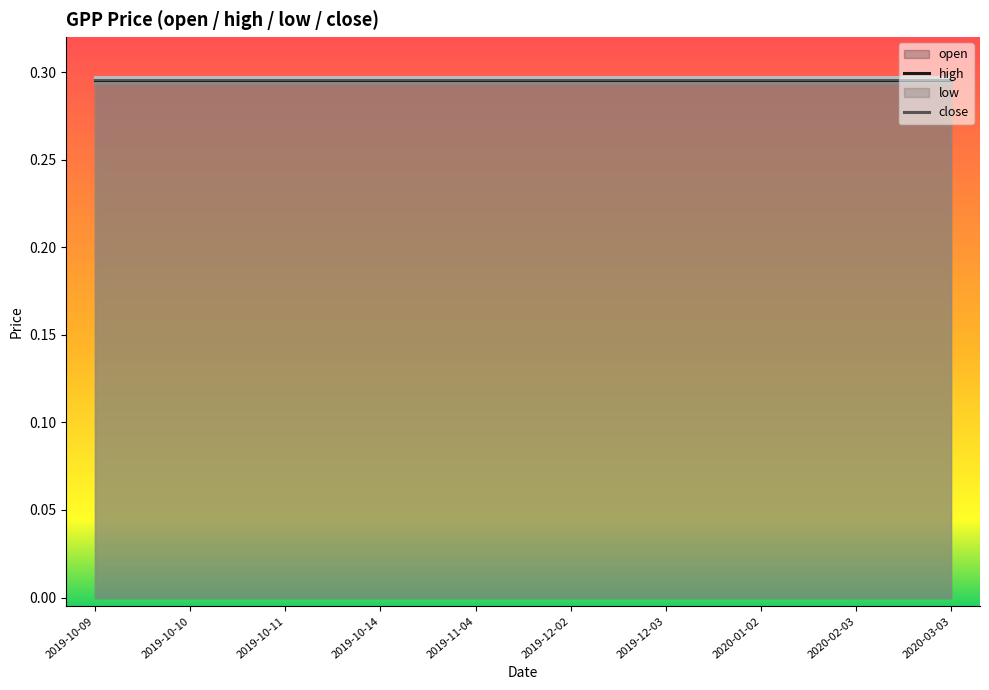

What is the label of the 9th point from the right?

2019-10-10